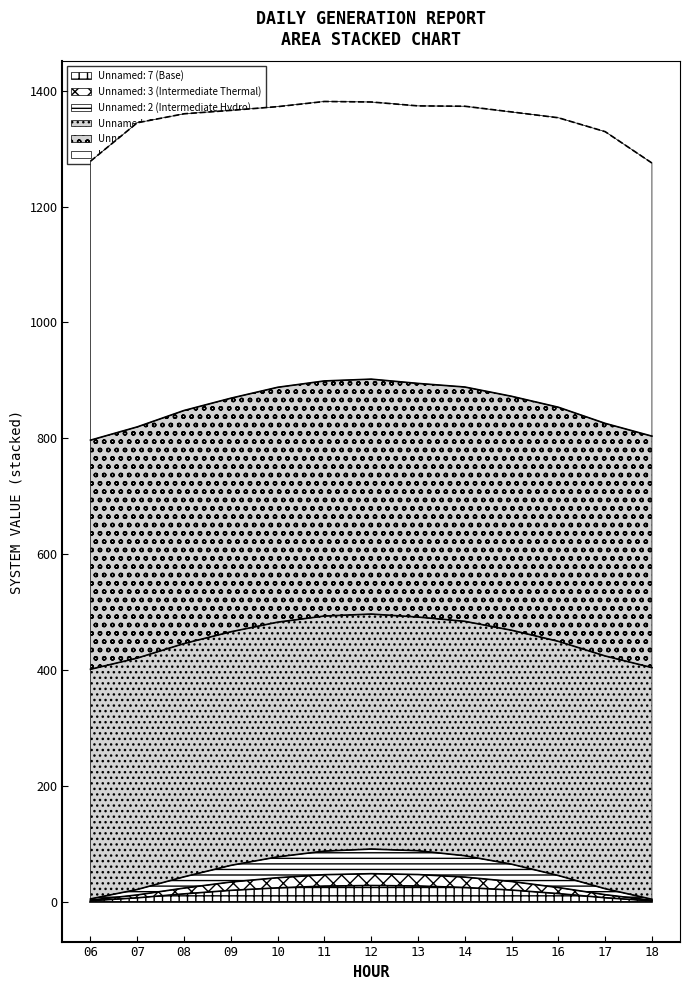

Does the chart have visible grid lines?

No